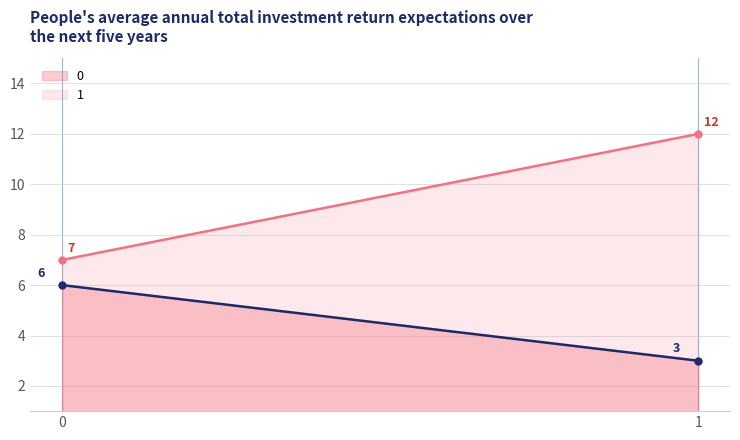

Count the 1 values in the range 7 to 12.

2